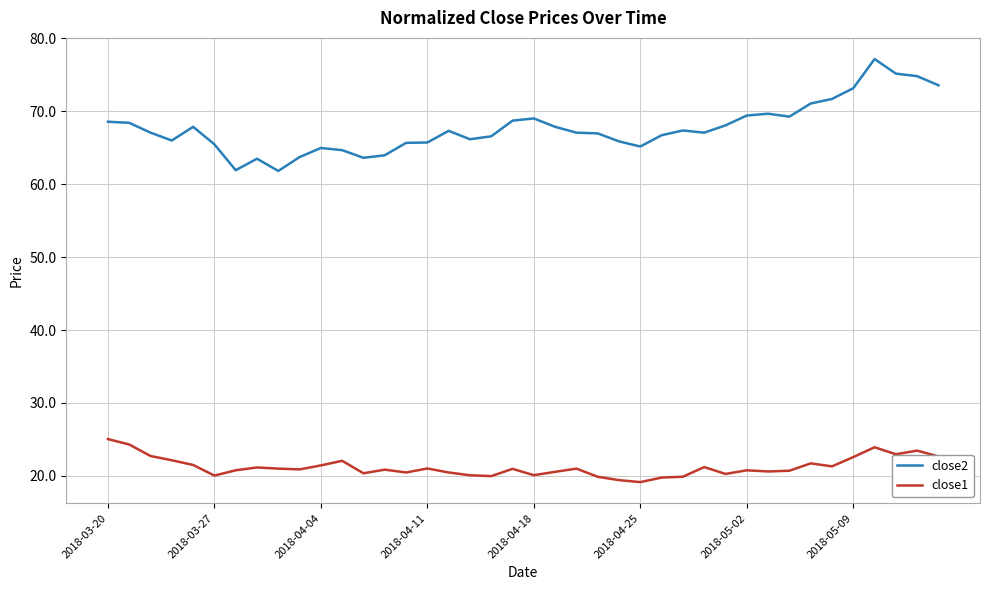

Is this an area chart (filled region under the line)?

No